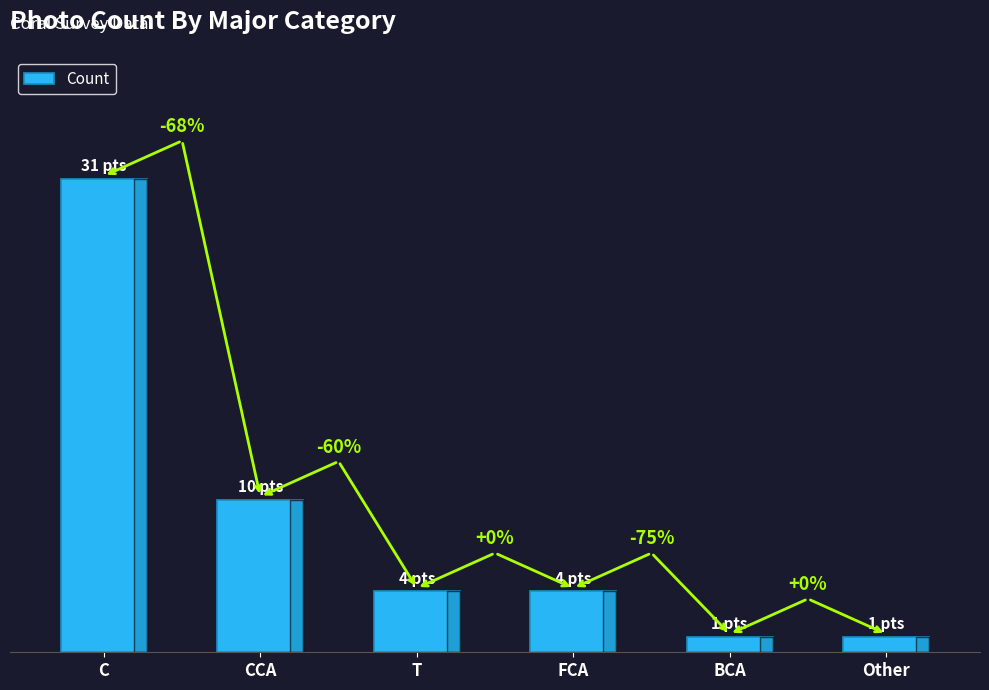

What is the average value?

8